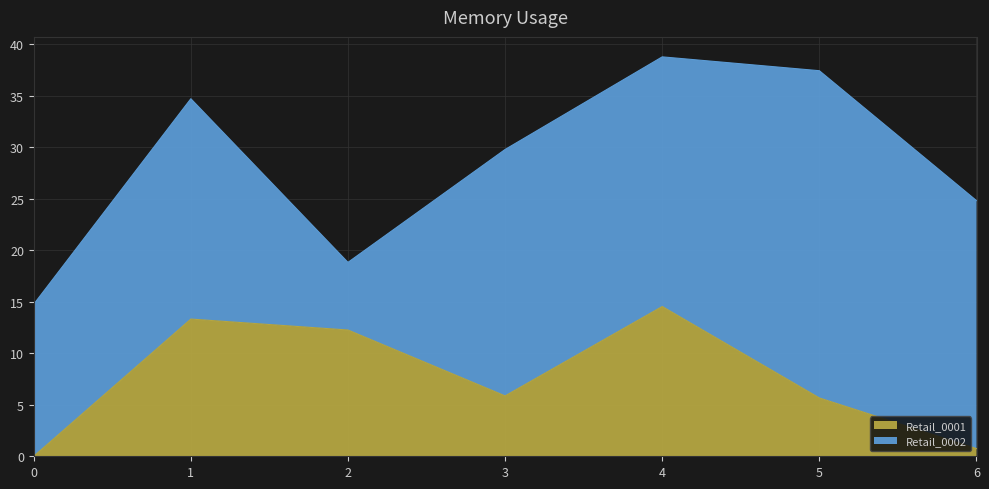

Where is Retail_0002 nearest to the value 19?

1